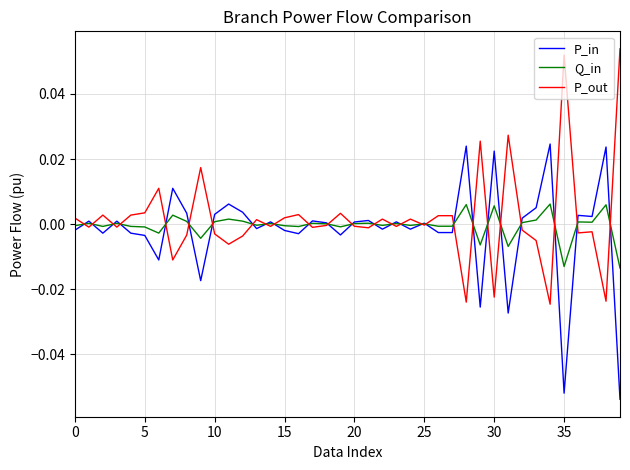

Is this an area chart (filled region under the line)?

No